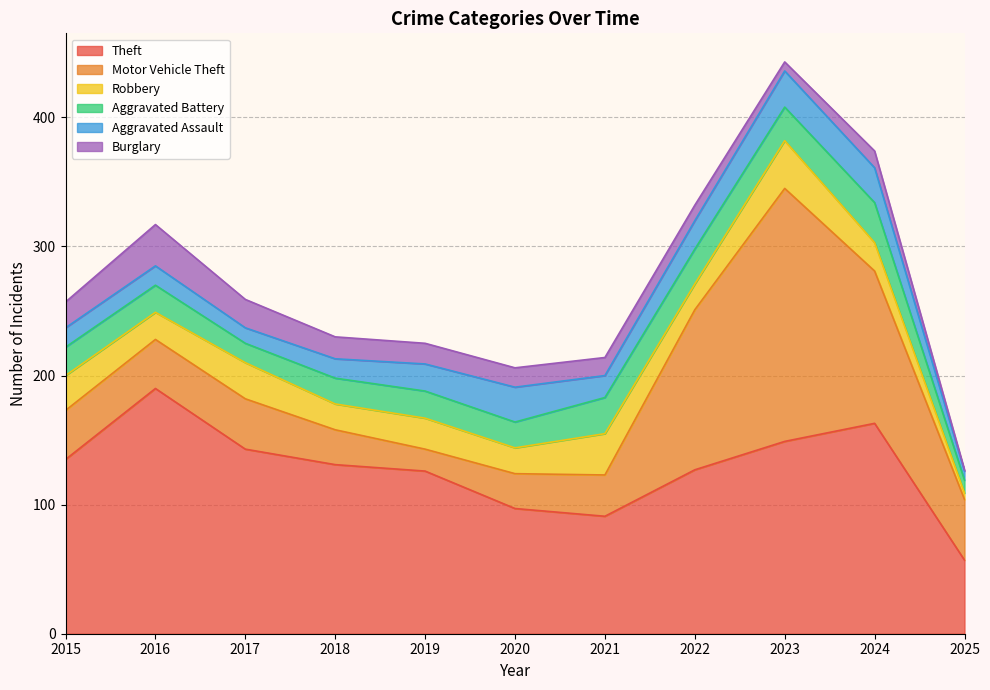

Where do Aggravated Battery and Aggravated Assault first cross each other?

2020 and 2021